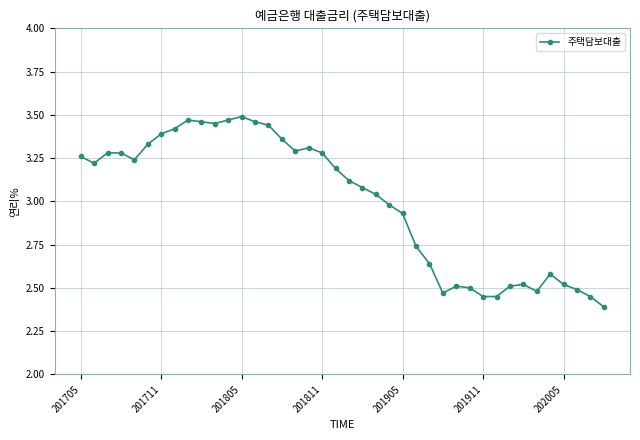

What is the difference between the maximum and minimum values?

1.1